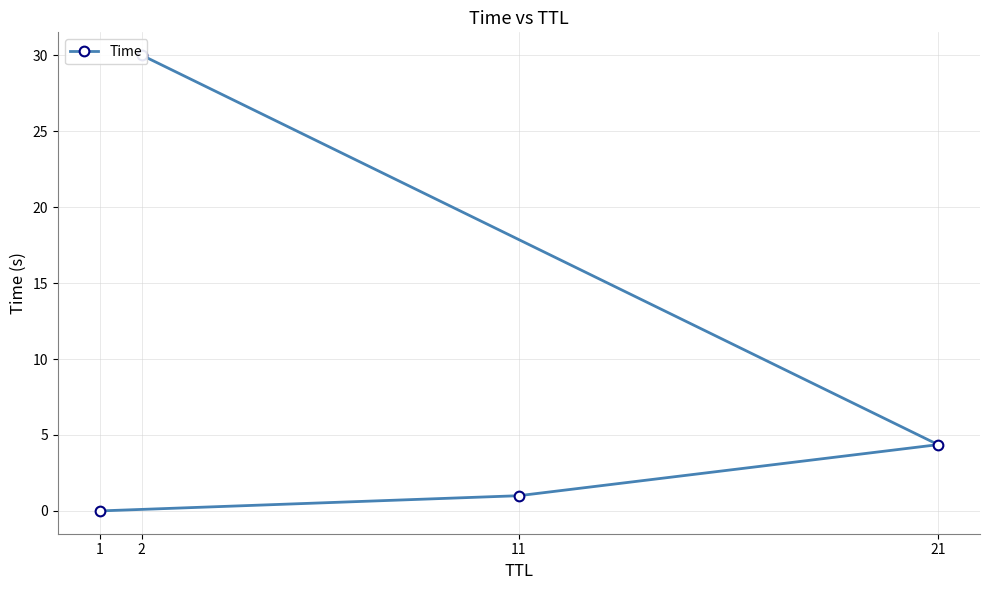

List the labels in order of value, smallest first.

1, 11, 21, 2